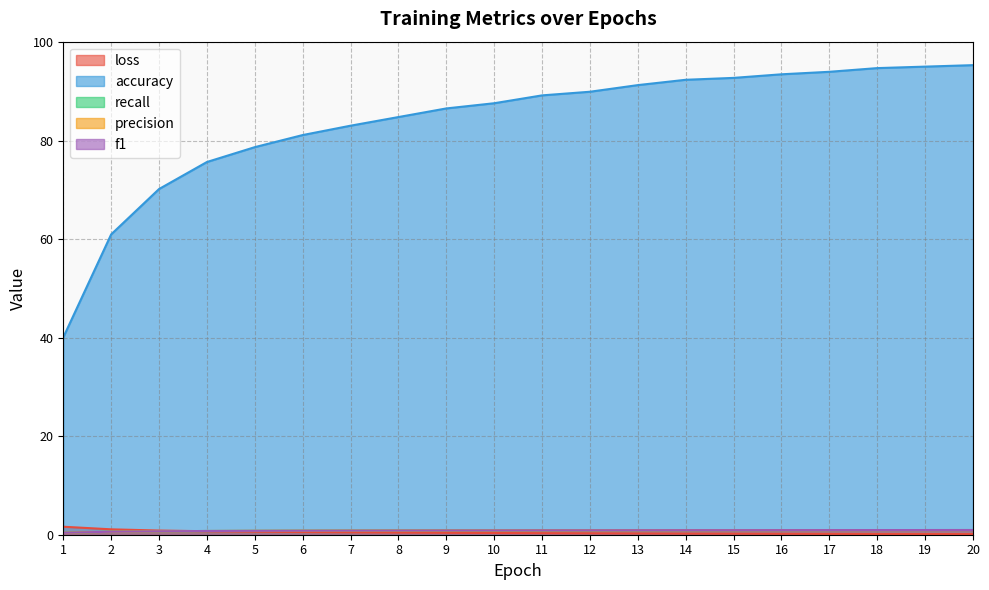

At which label does loss reach its minimum?

20